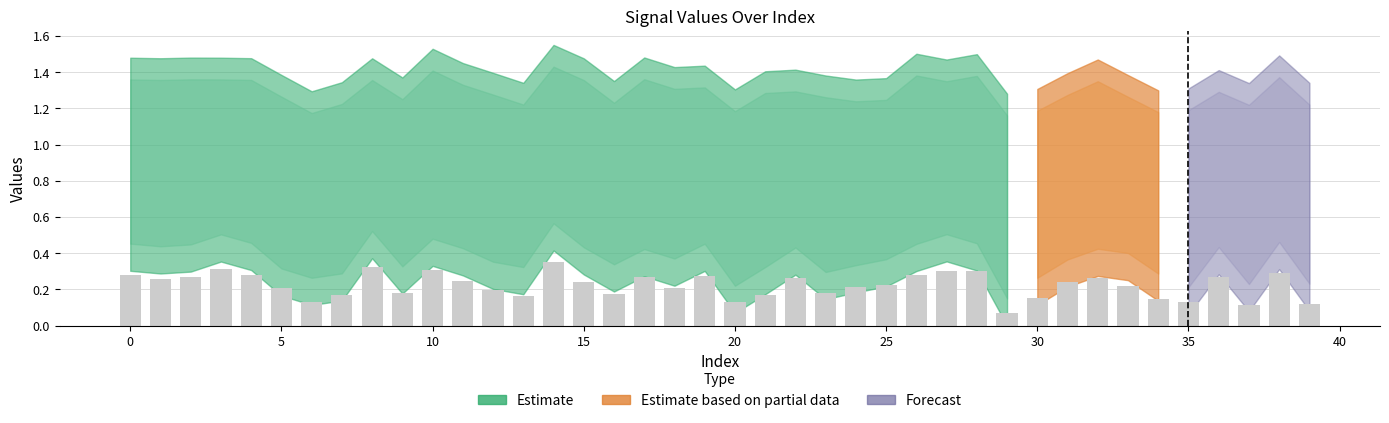

Does the chart contain stacked bars?

No